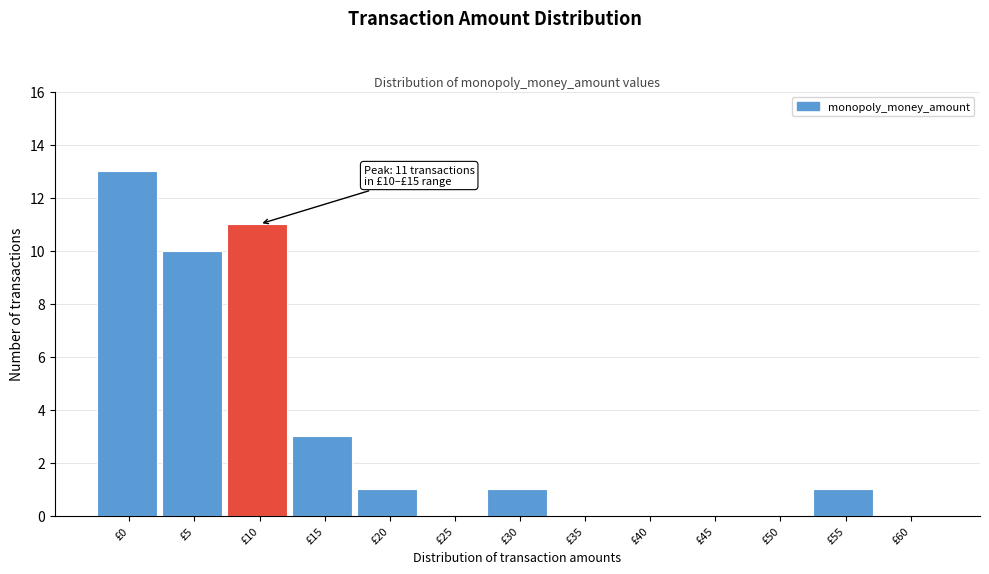

Reading right to left, extract all data points from this chart.

£60=0	£55=1	£50=0	£45=0	£40=0	£35=0	£30=1	£25=0	£20=1	£15=3	£10=11	£5=10	£0=13